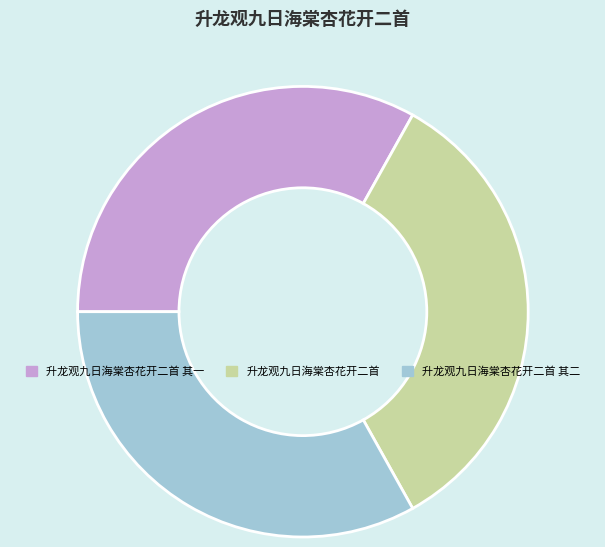

Is there any slice that represents more than half of the pie?

No